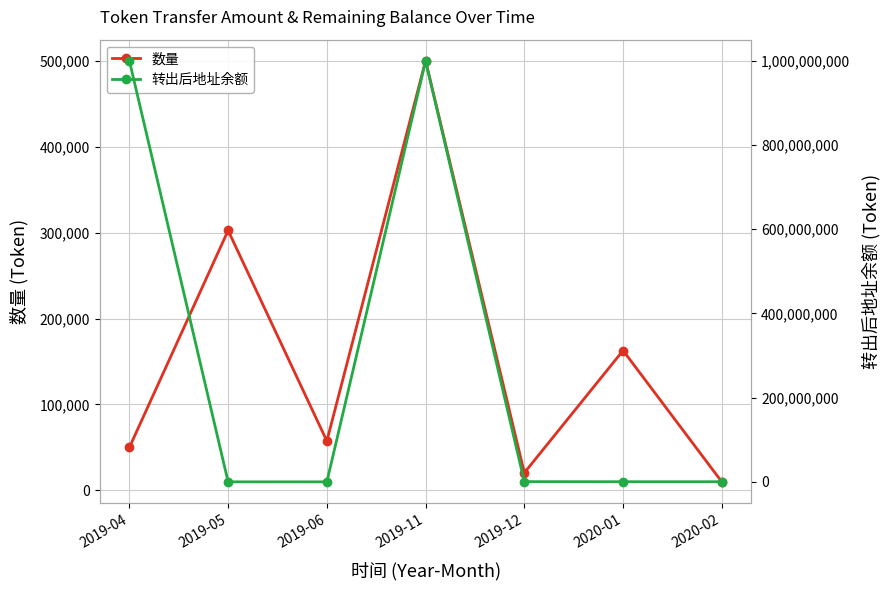

How many values in the 转出后地址余额 series exceed 334095?

3